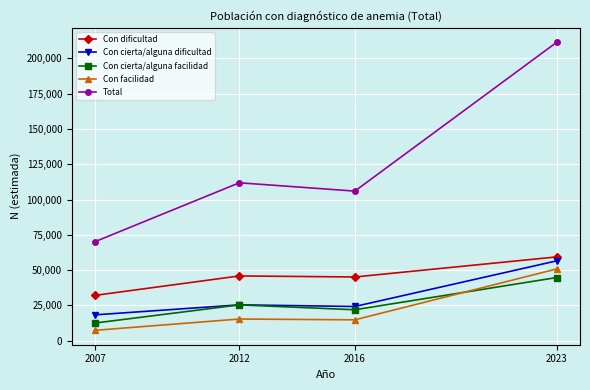

At which category does Con cierta/alguna dificultad reach its first local valley?

2016